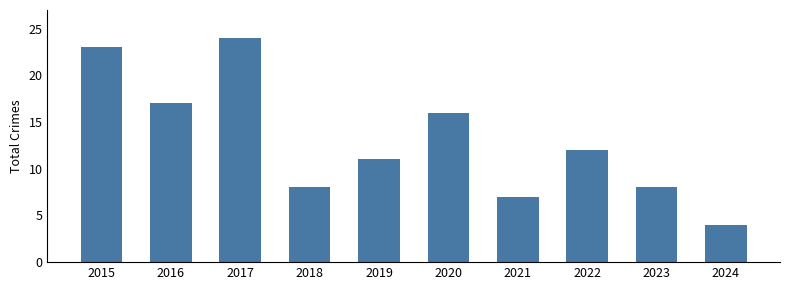

What is the value of the 1st bar from the left?

23